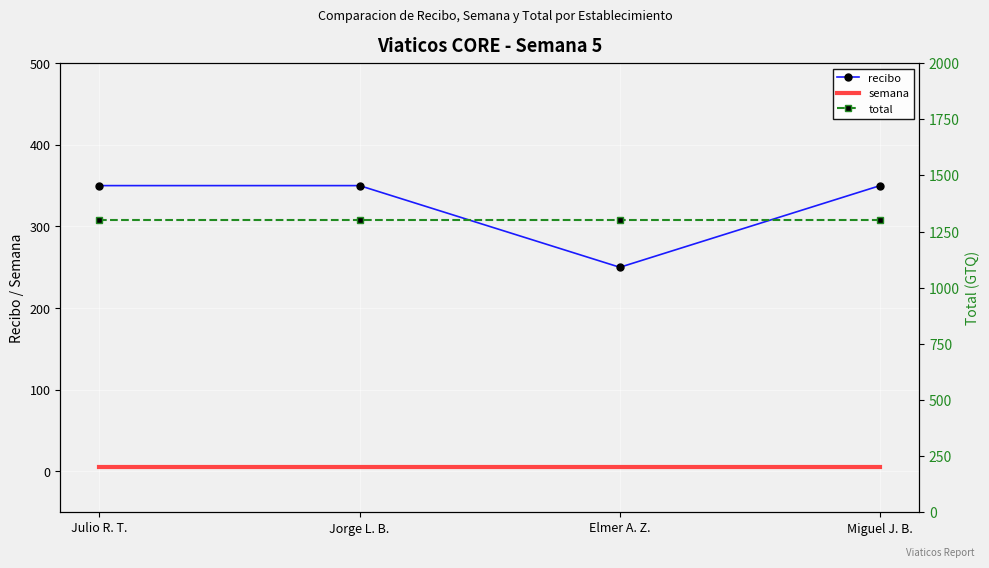

True or false: recibo and total intersect in this chart.

False